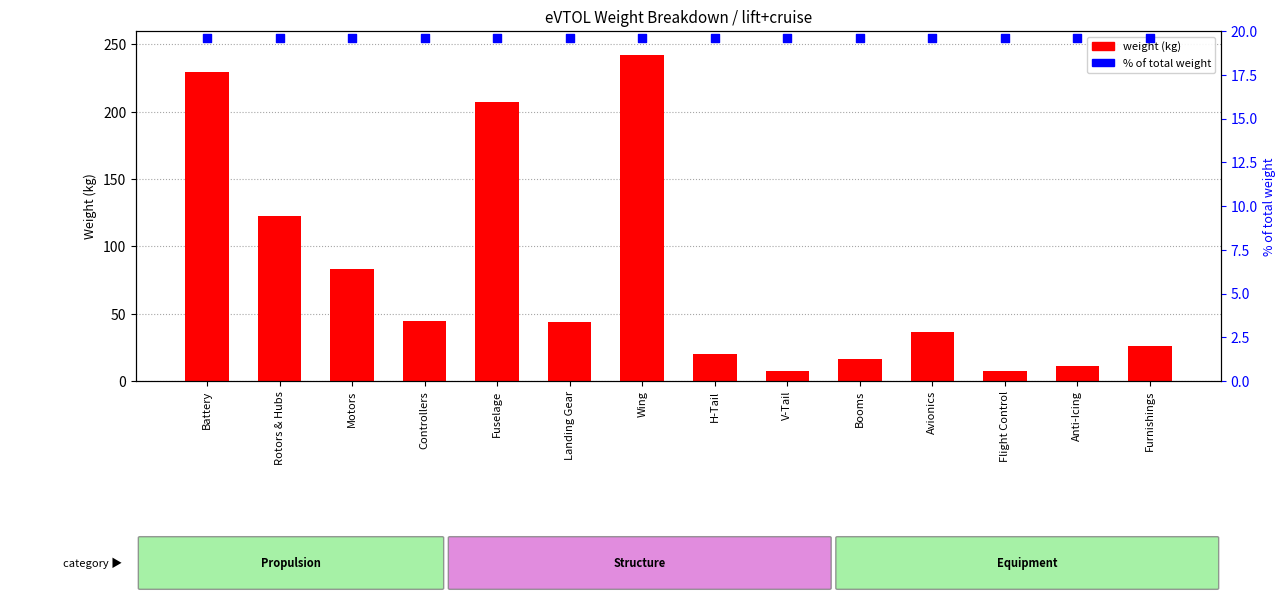

What are all the series names shown in the legend?

weight (kg), % of total weight